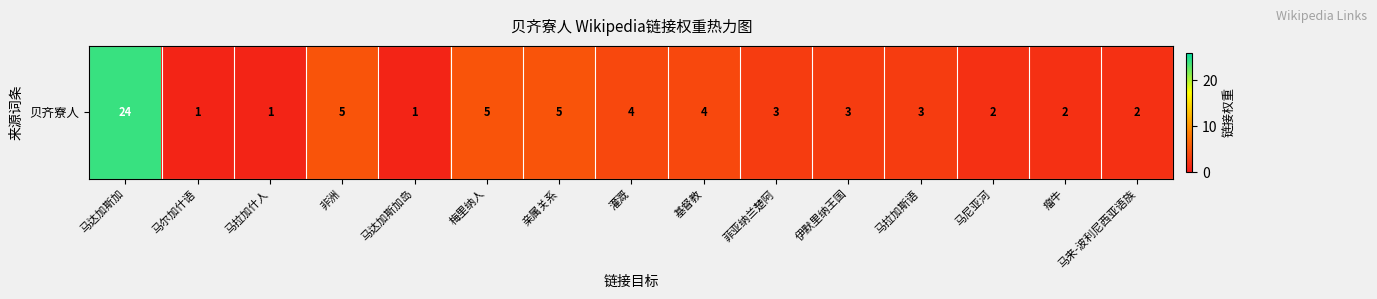

Reading right to left, what are all the values shown in this chart?

2	2	2	3	3	3	4	4	5	5	1	5	1	1	24